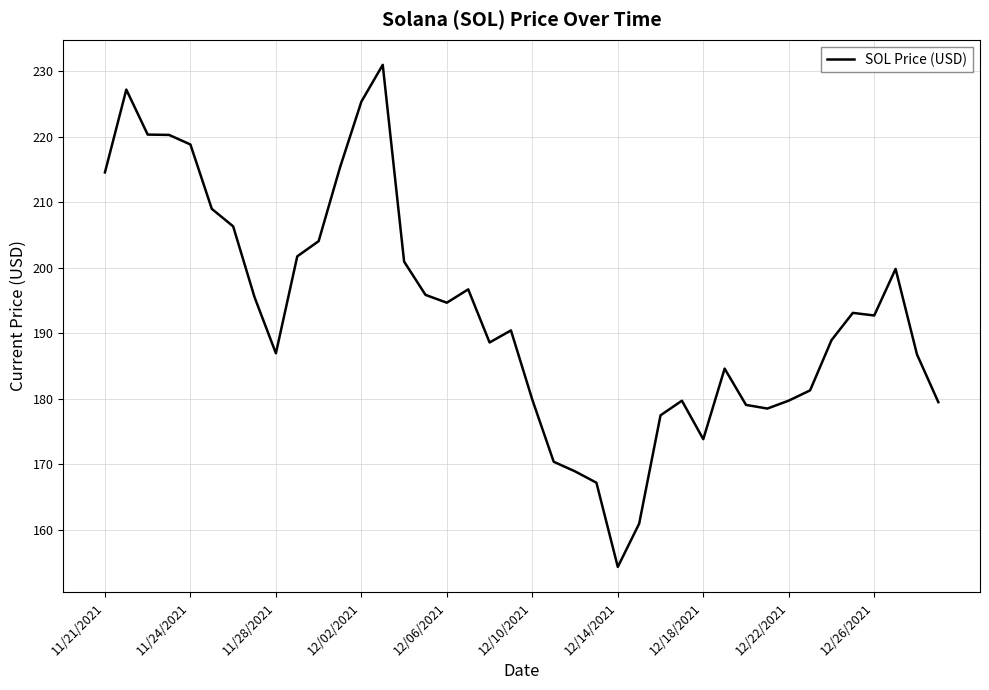

What is the difference between the maximum and minimum values?

76.7